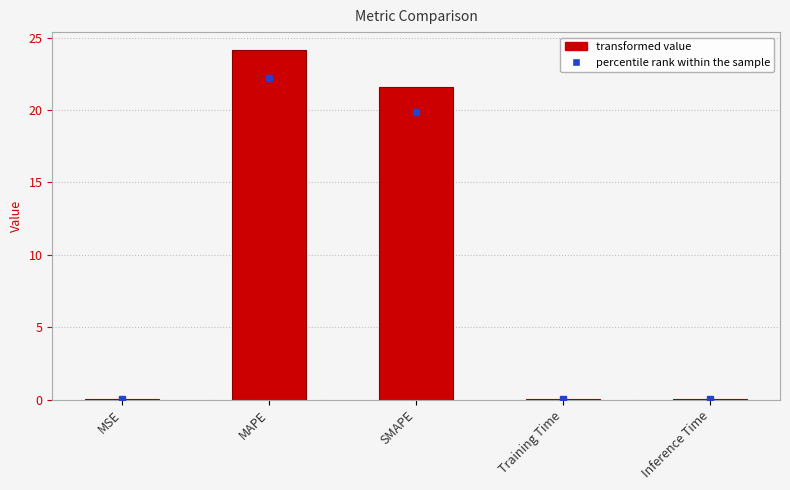

Which label corresponds to the largest value in the chart?

MAPE